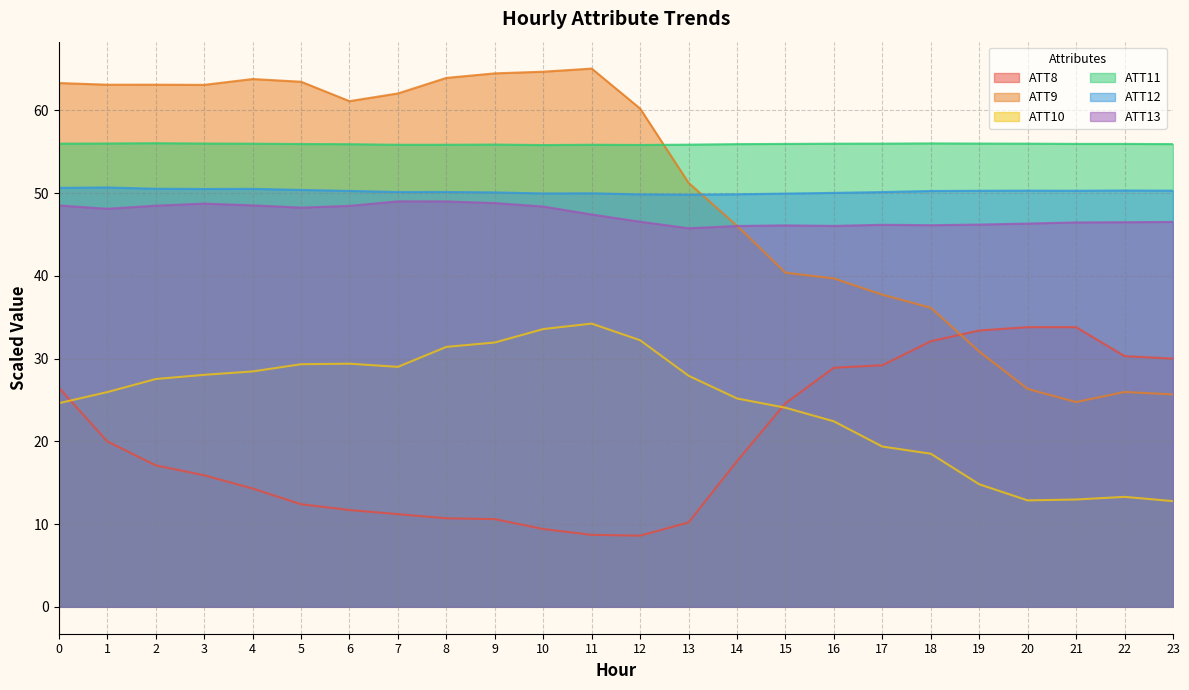

What is the difference between the ATT11 values at 2 and 11?

0.2